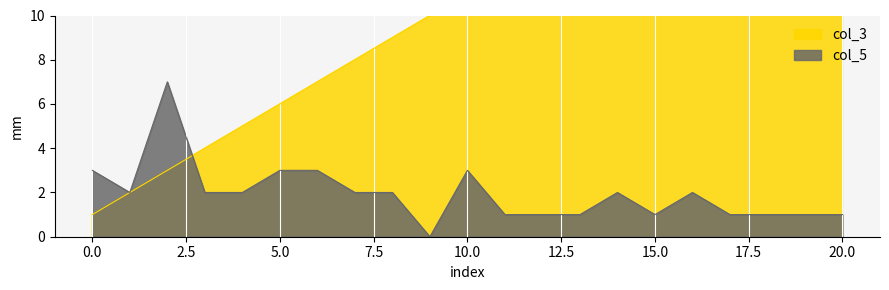

What is the difference between the highest and lowest values at 9?

10